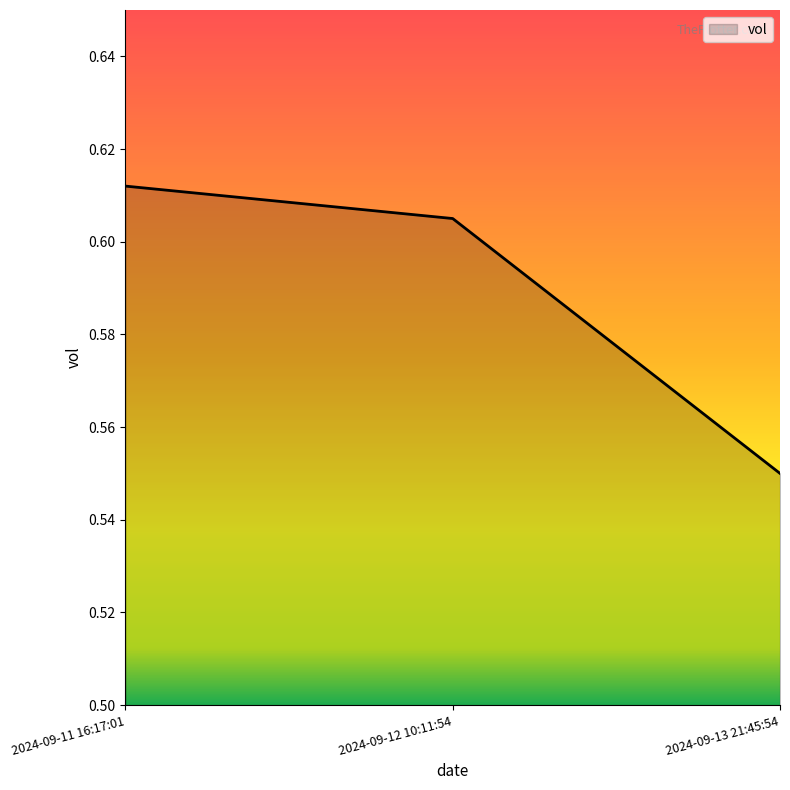

At which category does the chart reach its minimum across all series?

2024-09-13 21:45:54